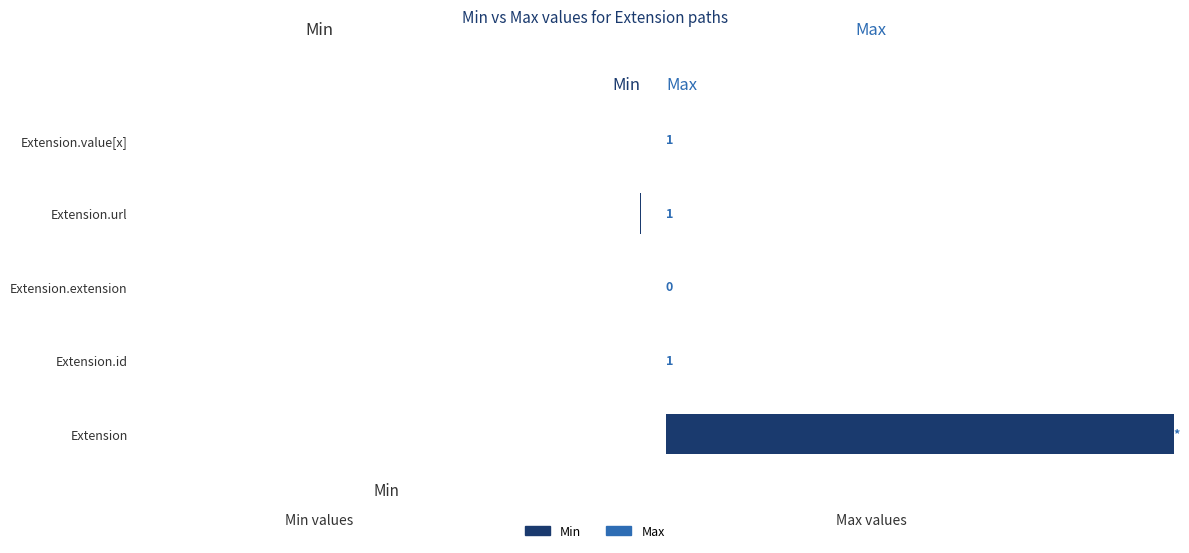

How many bars are there in each group?

2